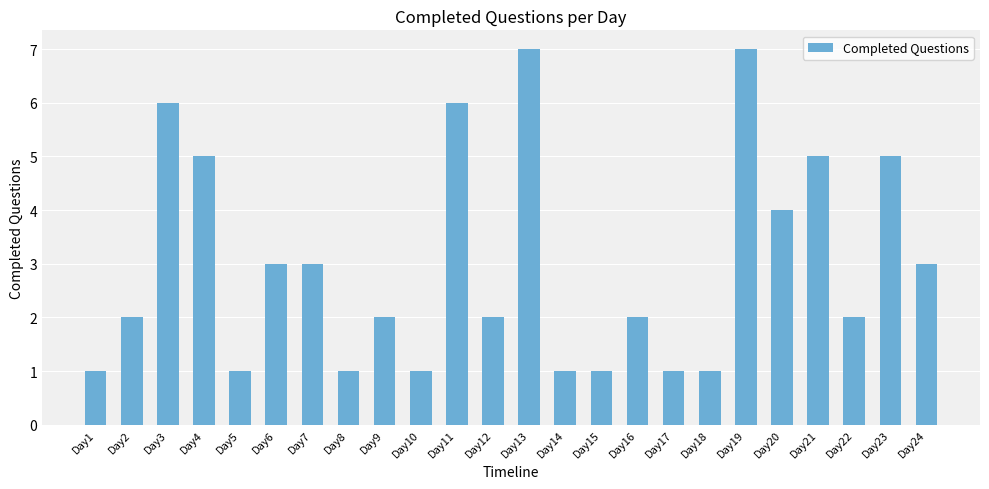

What is the value of the 9th bar from the left?

2